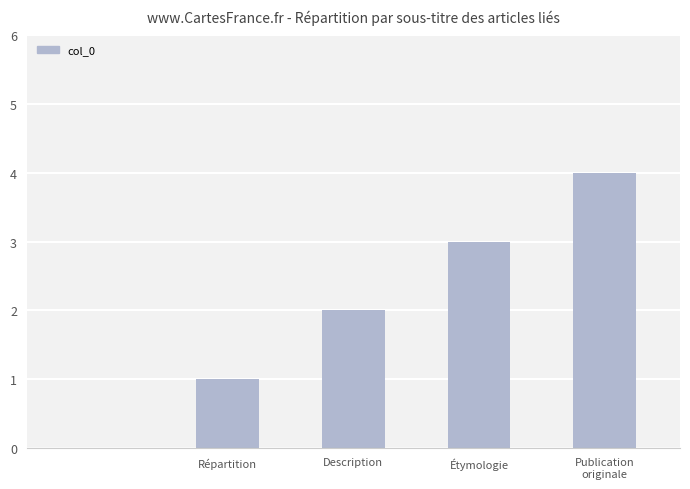

How many distinct data groups are displayed?

1